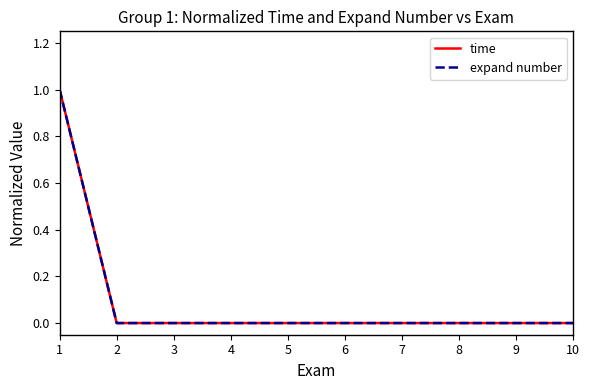

What is the total value across all series at 1?

2.0